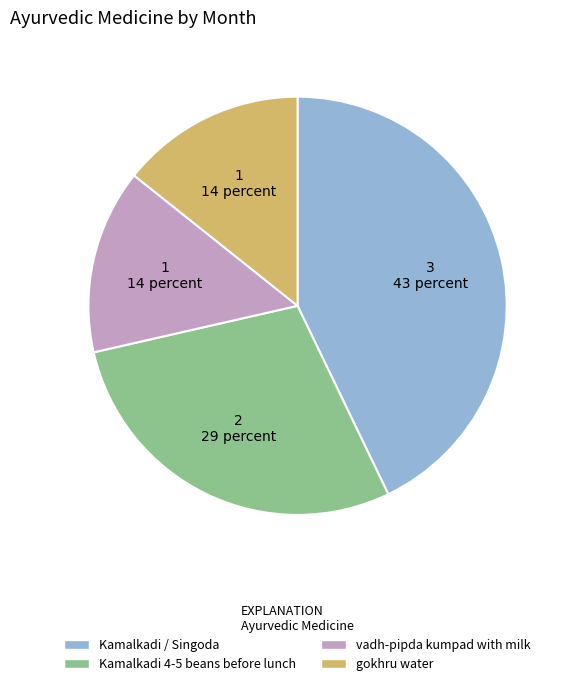

True or false: Kamalkadi 4-5 beans before lunch accounts for 29% of the total.

True